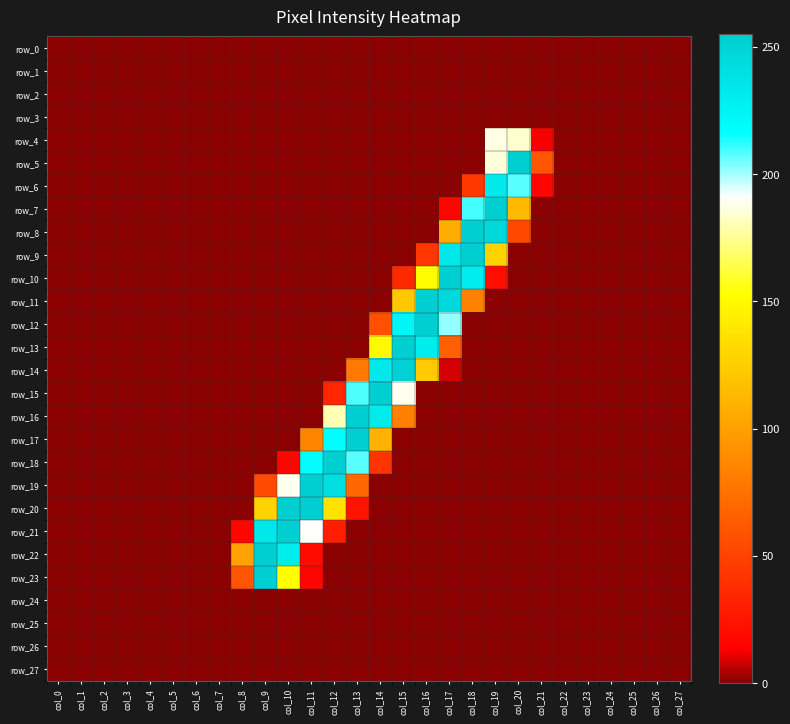

How many categories are shown in the chart?

28